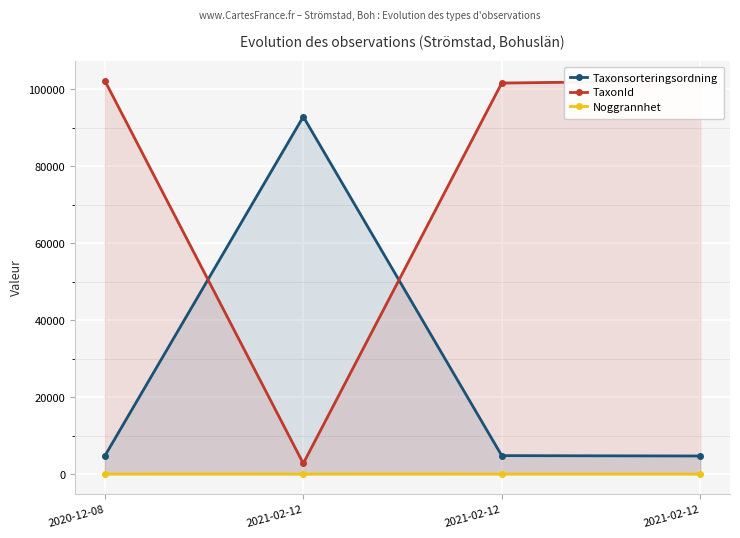

What is the sum of all TaxonId values?

309066